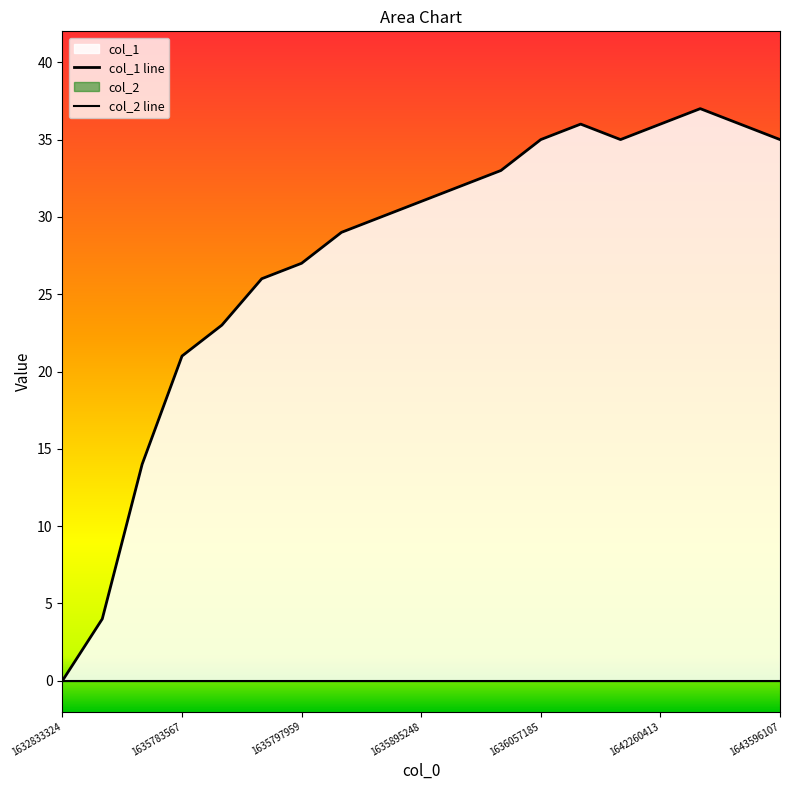

How many distinct data groups are displayed?

2